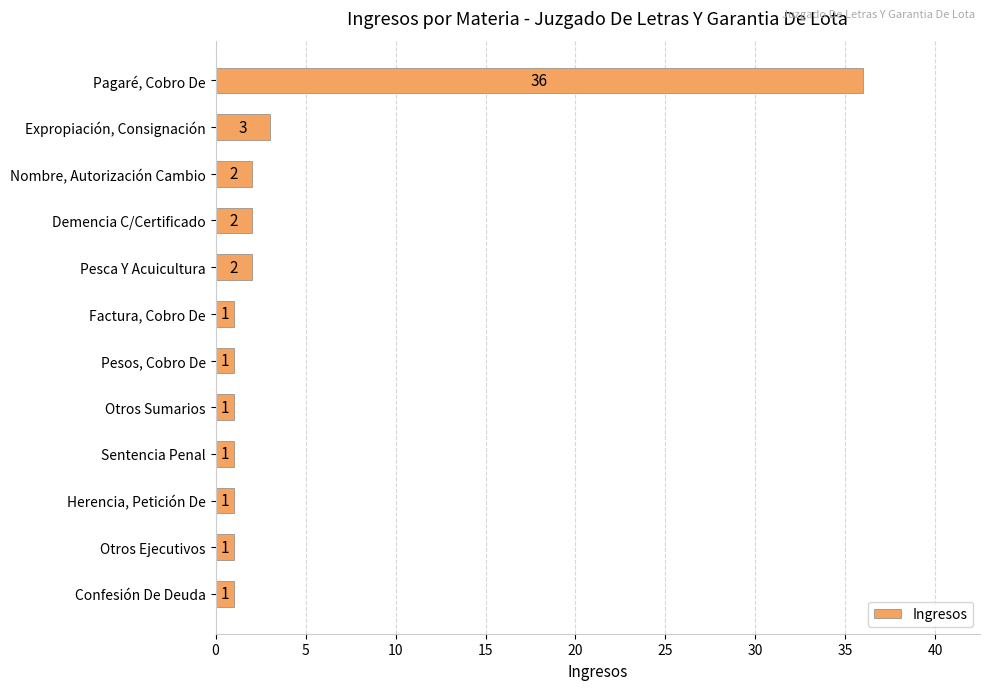

What is the average value?

4